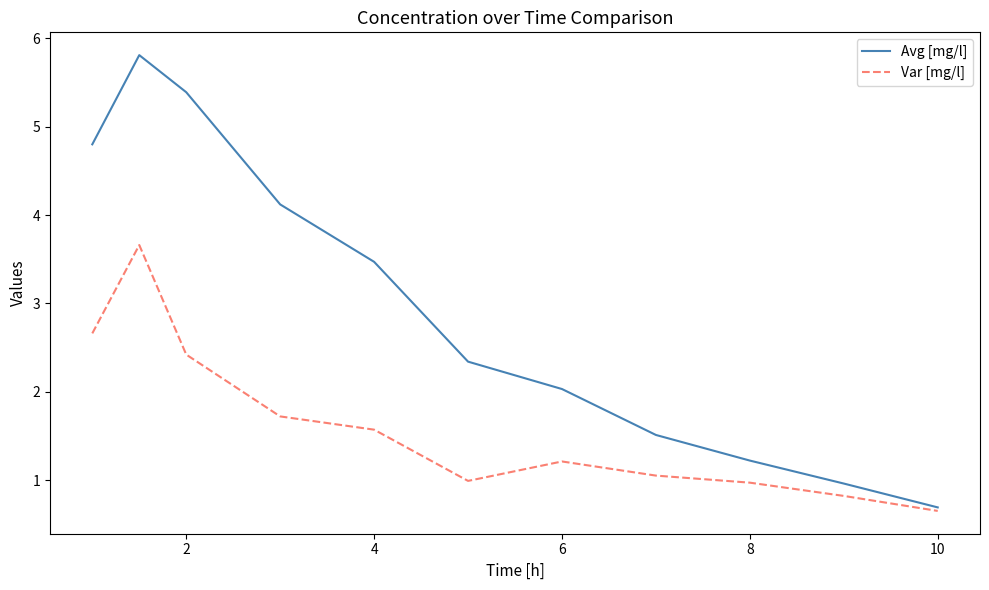

What are all the series names shown in the legend?

Avg [mg/l], Var [mg/l]